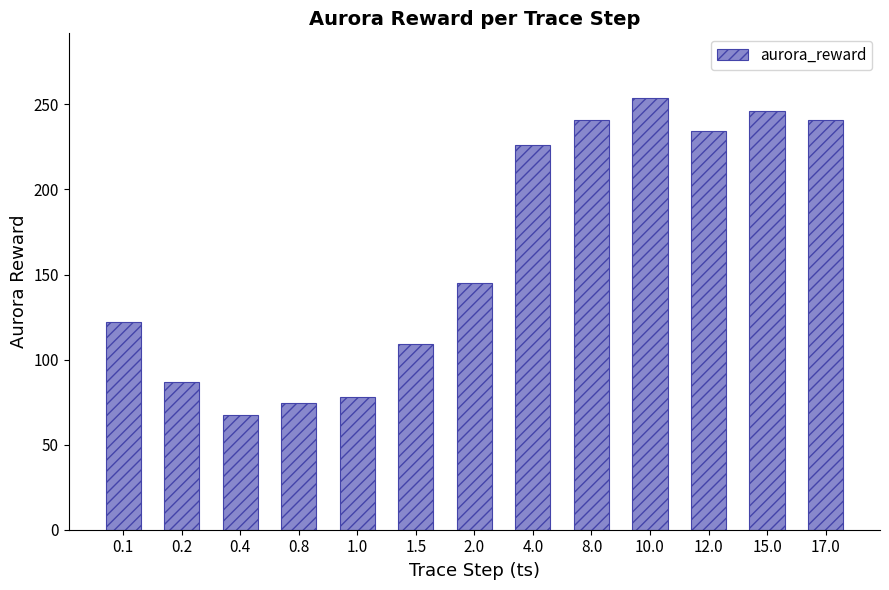

What is the difference between the second highest and minimum values?

178.7